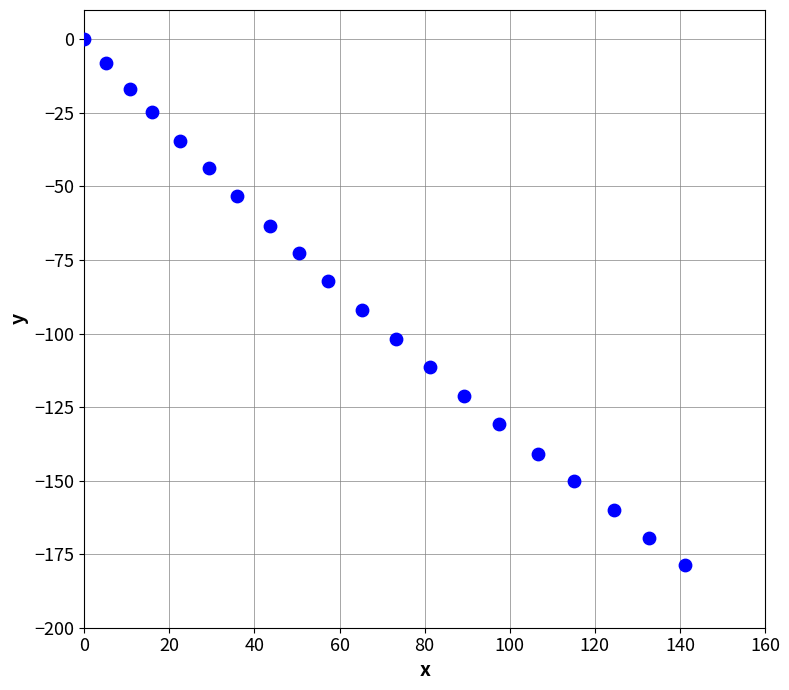

What is the range of X values (max minus min)?

141.1